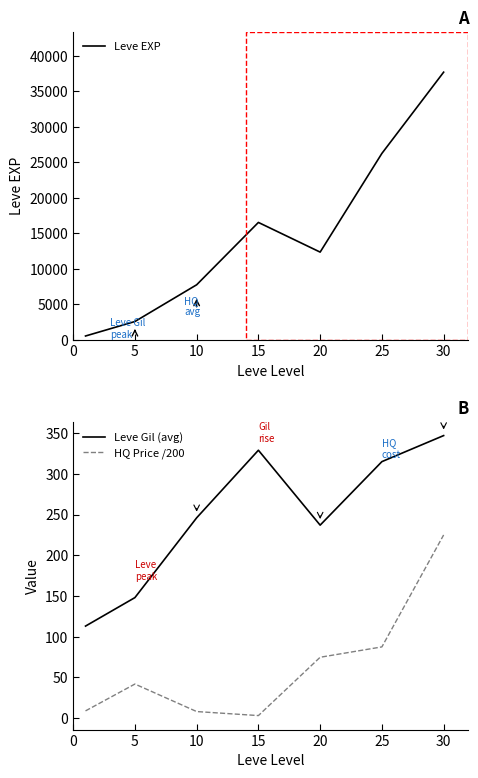

Rank the series at 10 from highest to lowest value.

Leve EXP, Leve Gil (avg), HQ Price /200